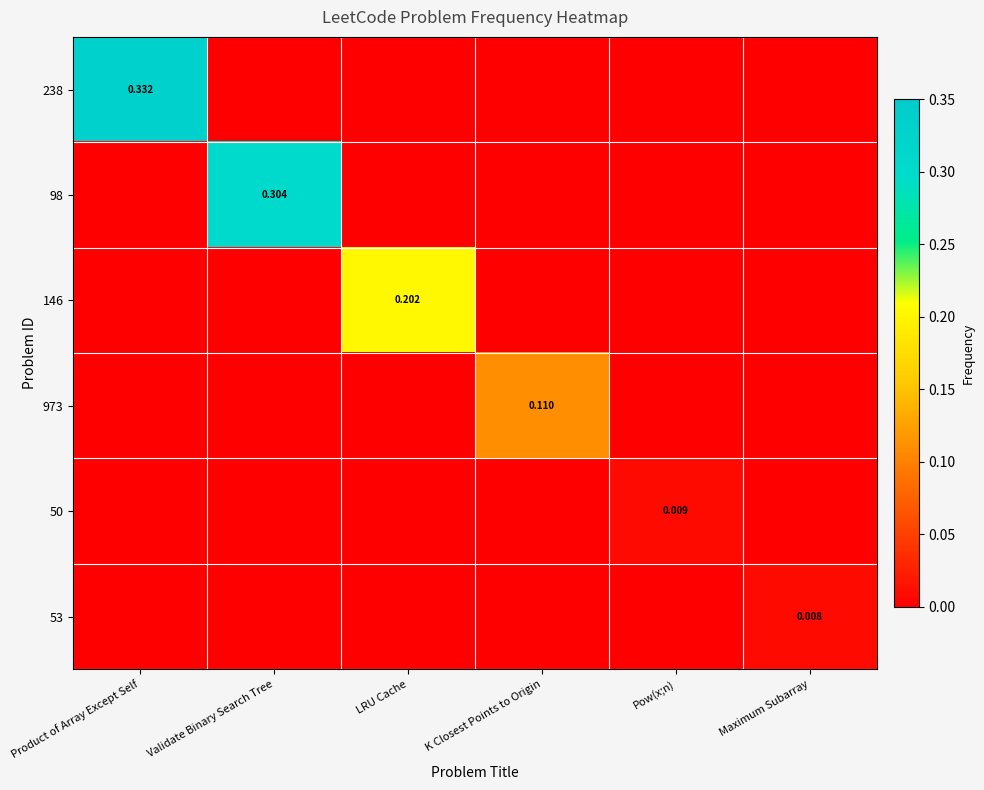

Rank the categories by 50 value from lowest to highest.

Product of Array Except Self, Validate Binary Search Tree, LRU Cache, K Closest Points to Origin, Maximum Subarray, Pow(x;n)